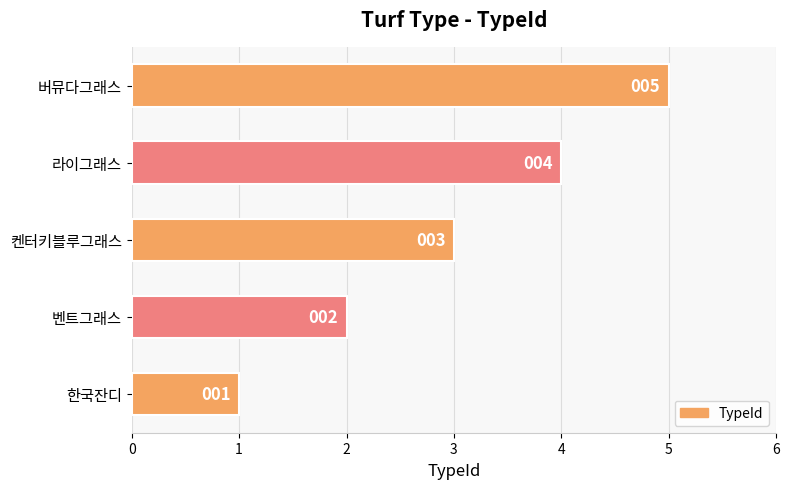

Rank the categories by value from lowest to highest.

한국잔디, 벤트그래스, 켄터키블루그래스, 라이그래스, 버뮤다그래스